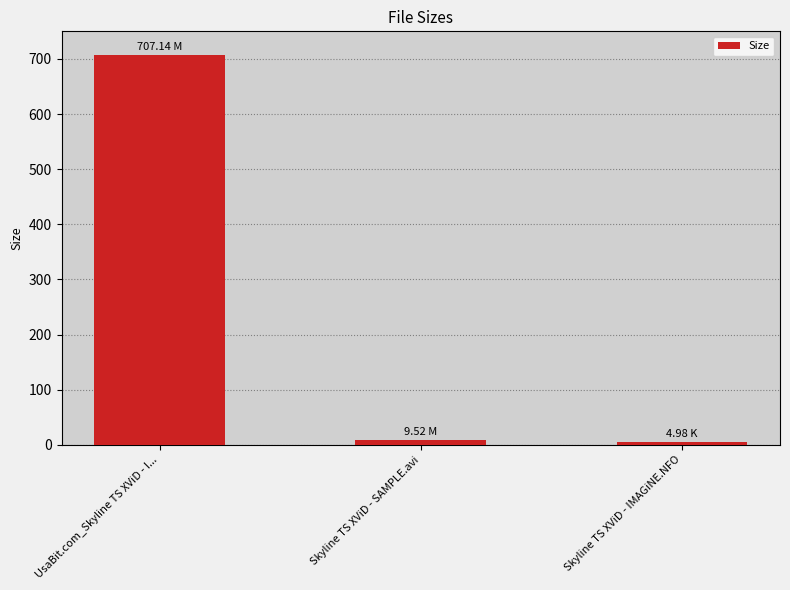

Reading right to left, extract all data points from this chart.

5.0	9.5	707.1